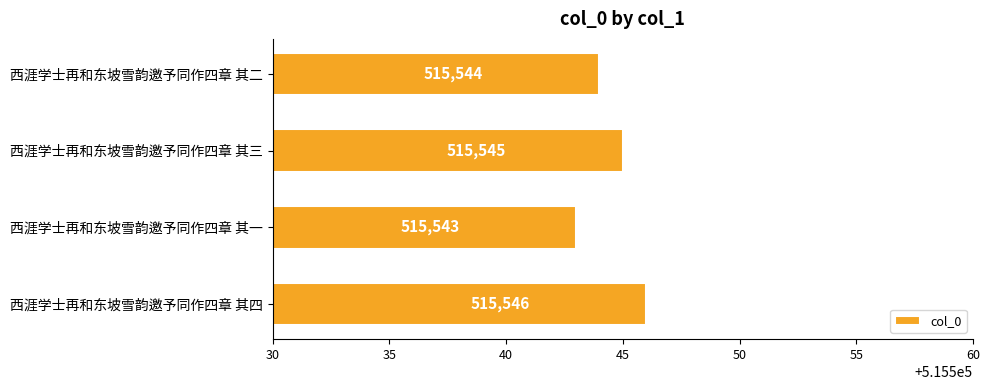

The value at 西涯学士再和东坡雪韵邀予同作四章 其一 is 515543. True or false?

True